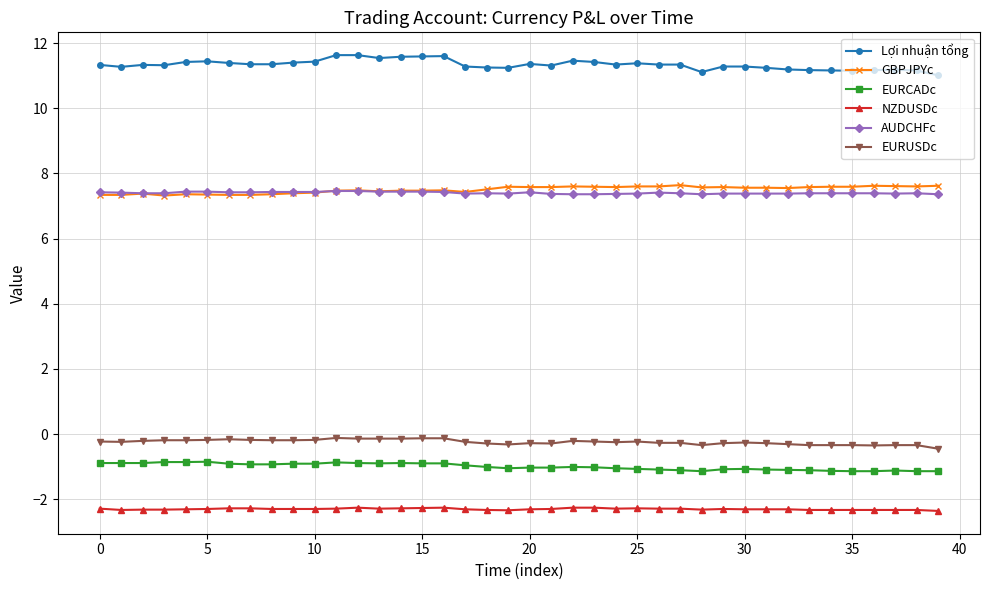

True or false: Lợi nhuận tổng has more than 0 points higher than both neighbors.

True